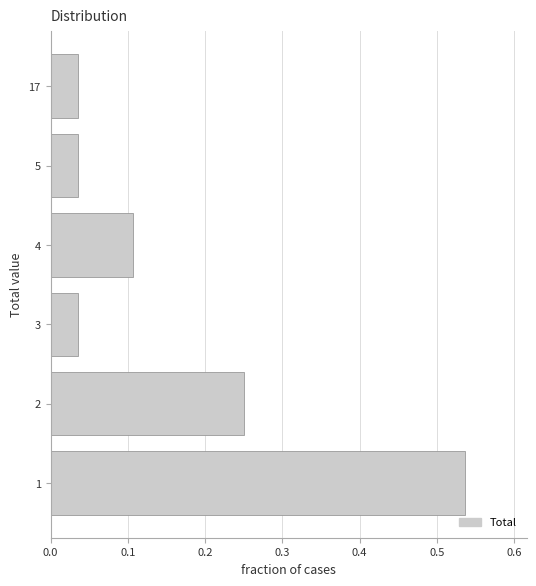

What is the change in value from 1 to 17?

-0.5